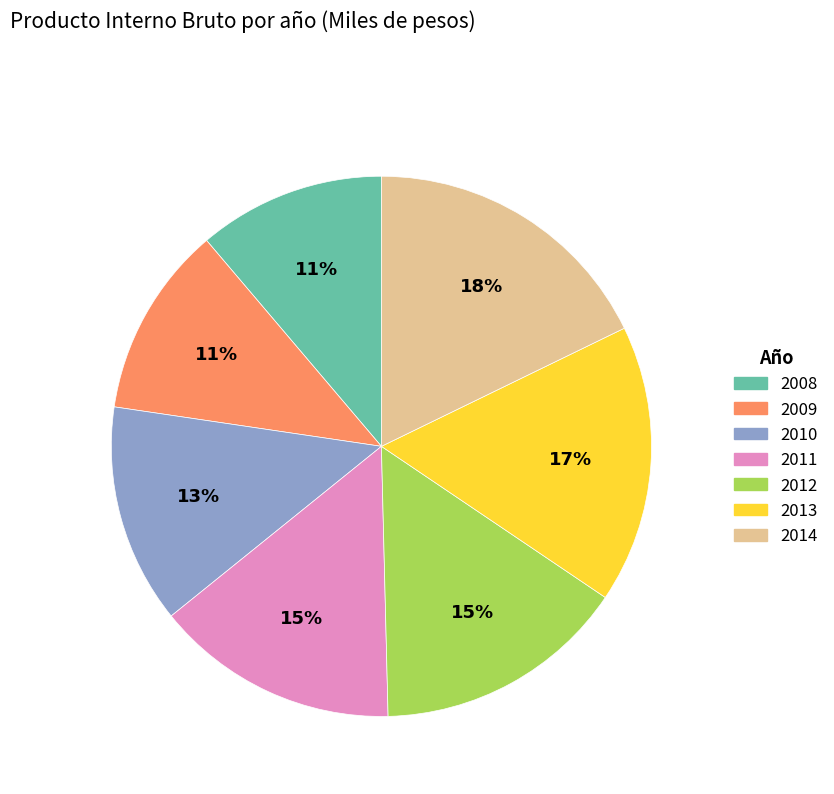

Which category has the biggest portion of the pie?

2014